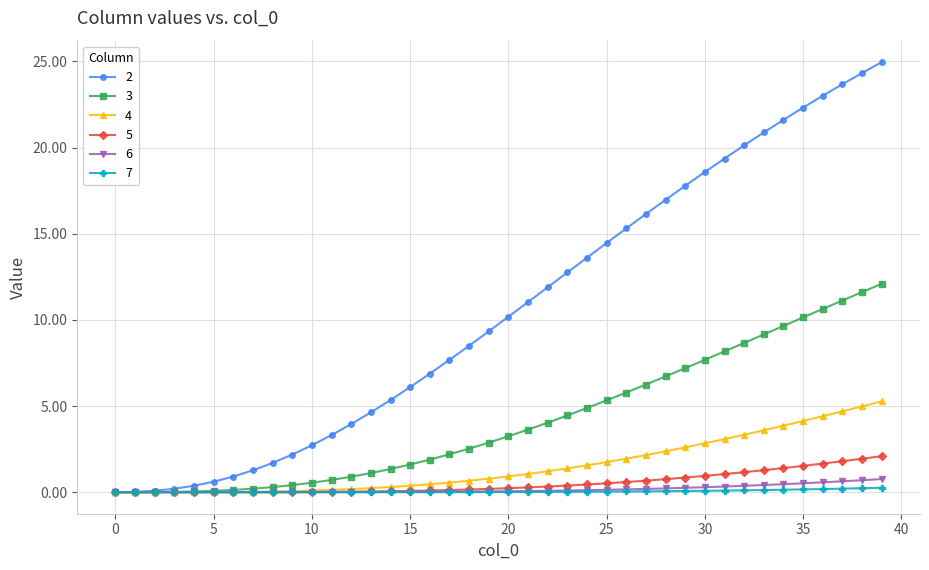

What is the value of the 5 point at the 38th from the left?

1.8